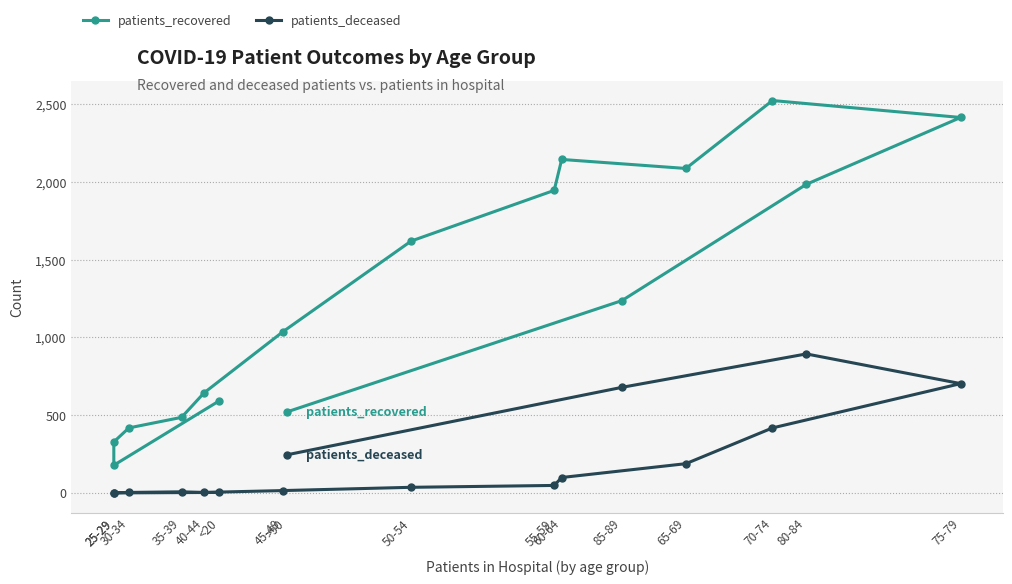

Reading left to right, transcribe all the data shown in this chart.

patients_recovered: <20=592	25-29=178	25-29=328	30-34=418	35-39=486	40-44=644	45-49=1038	50-54=1620	55-59=1946	60-64=2145	65-69=2087	70-74=2524	75-79=2415	80-84=1985	85-89=1237	>90=521
patients_deceased: <20=3	25-29=0	25-29=1	30-34=3	35-39=7	40-44=3	45-49=15	50-54=36	55-59=48	60-64=99	65-69=188	70-74=418	75-79=703	80-84=894	85-89=679	>90=245